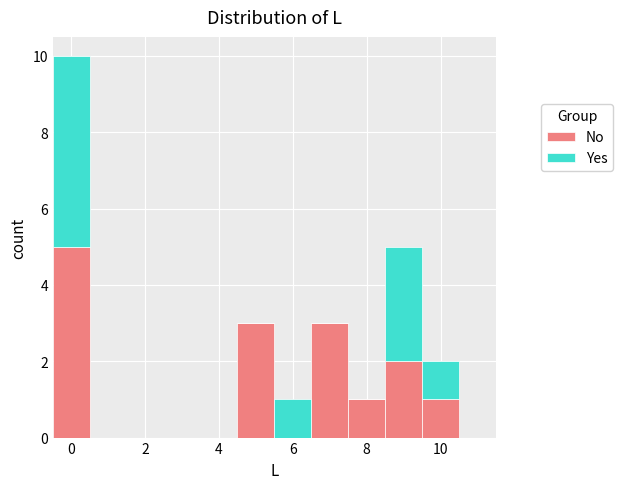

What is the total height of the stacked bar covering 9.5 to 10.5 on the x-axis? Neither the bar edges nor the heights are printed on the chart, so give them approximately, as read against the axes.

2